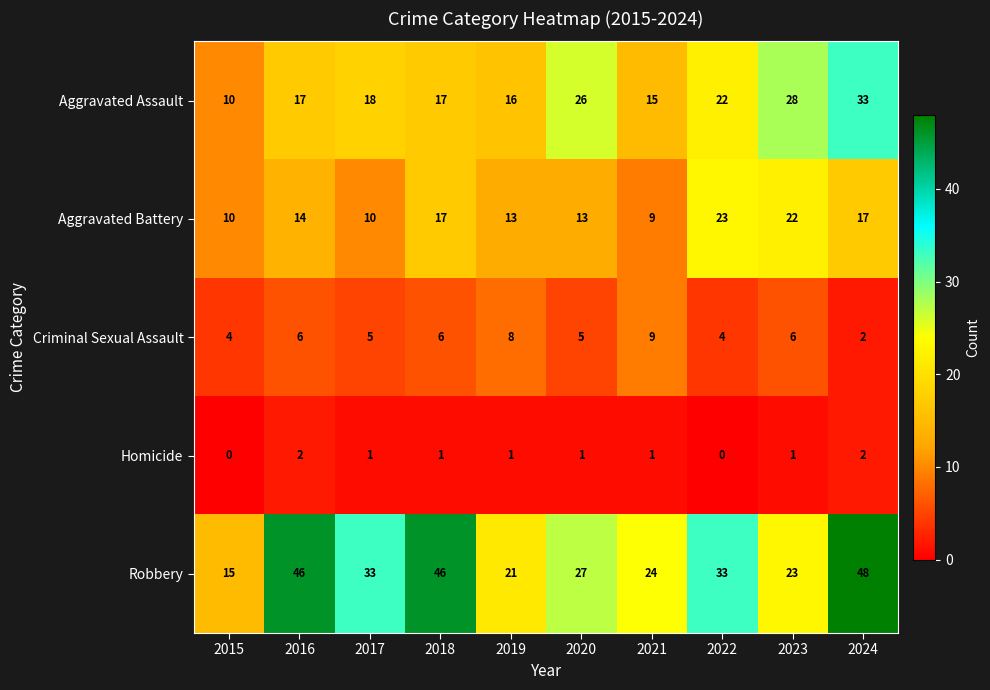

The value of Robbery at 2015 is 15. True or false?

True